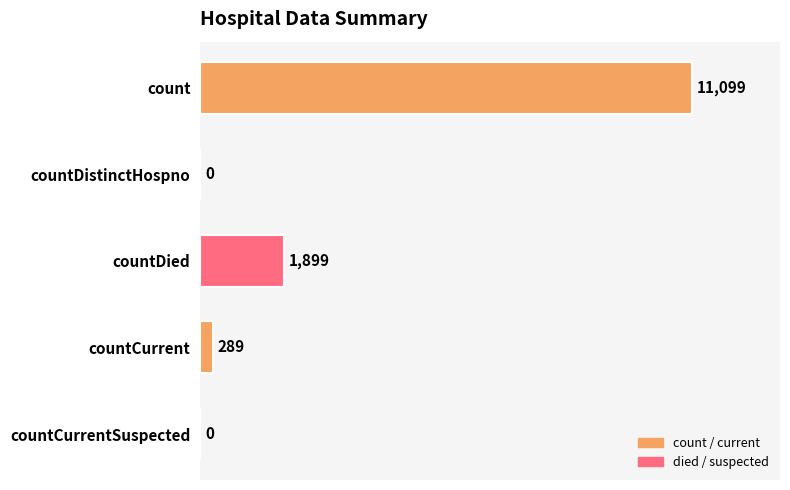

Which category has the highest value across all series?

count